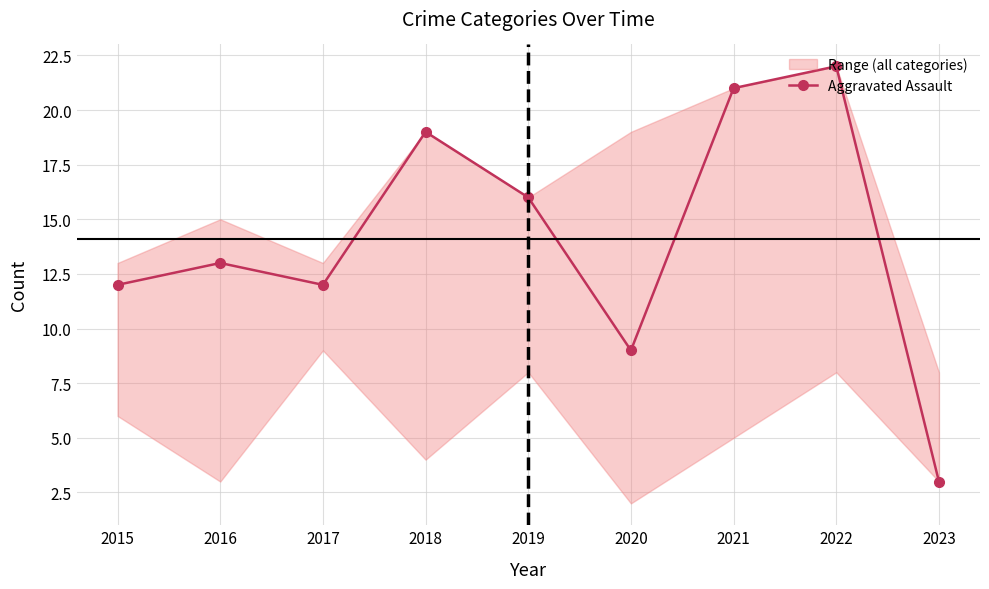

What is the sum of the values at 2023 and 2022?

25